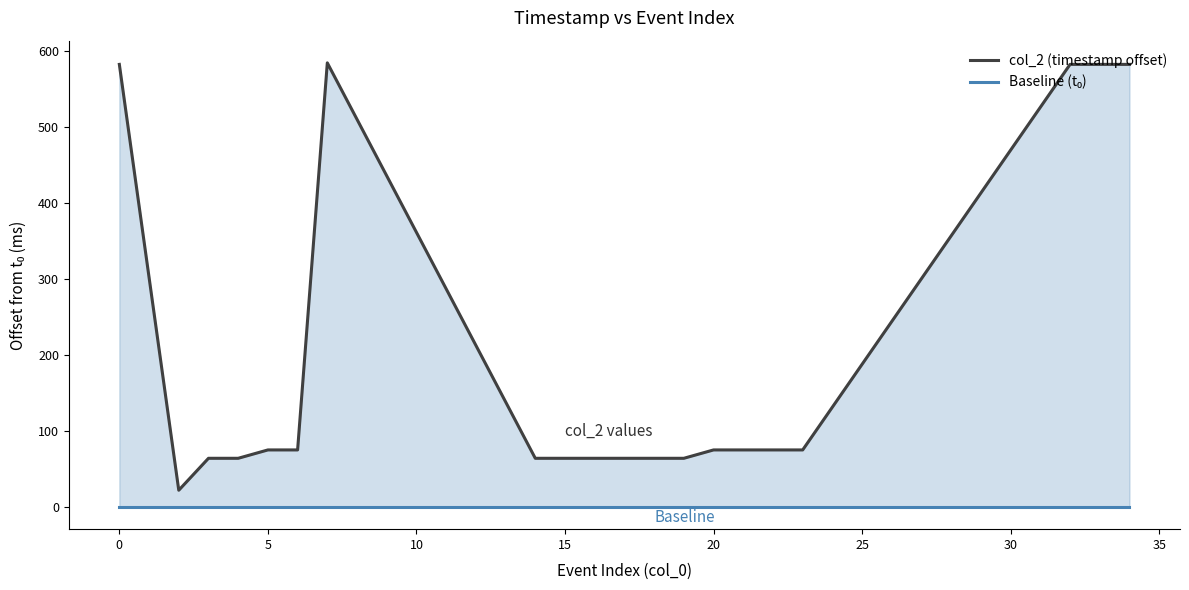

In col_2 (timestamp offset), how many points are lower than both neighbors (excluding endpoints)?

1